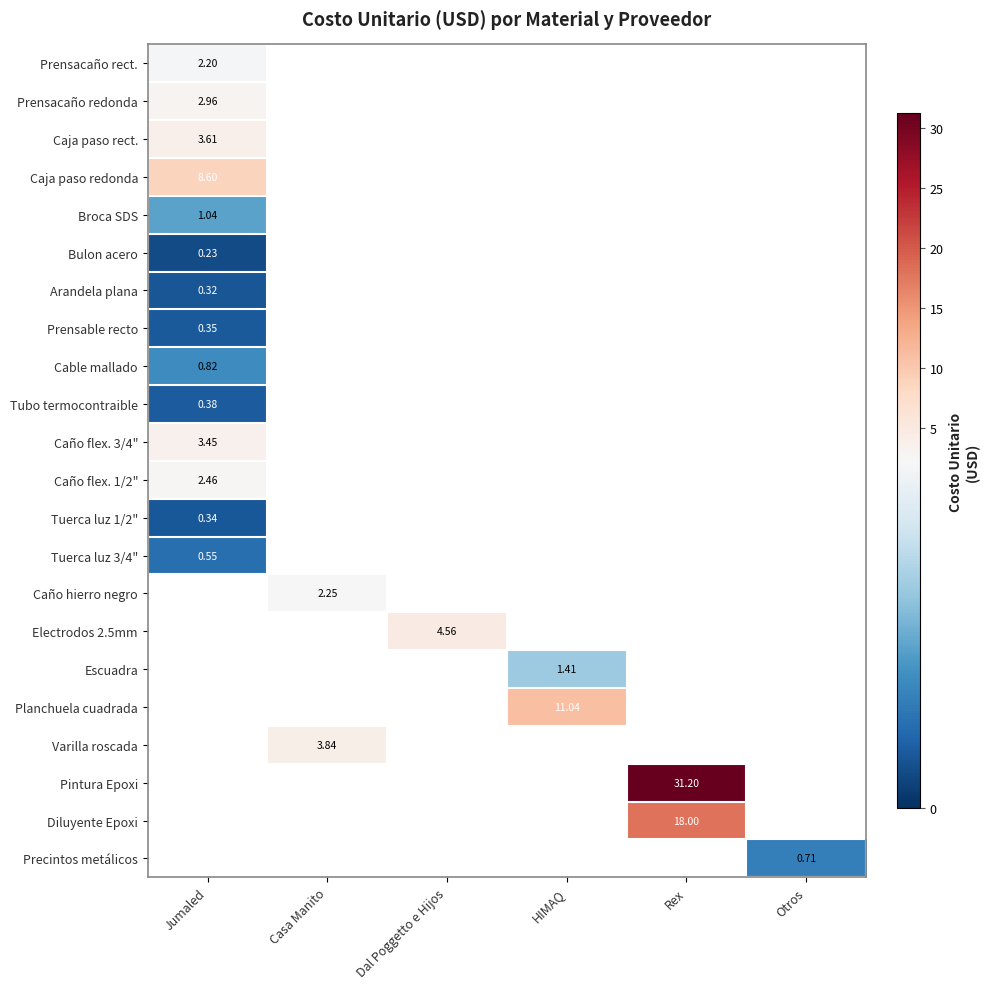

Which has a higher value, HIMAQ or Dal Poggetto e Hijos?

Dal Poggetto e Hijos